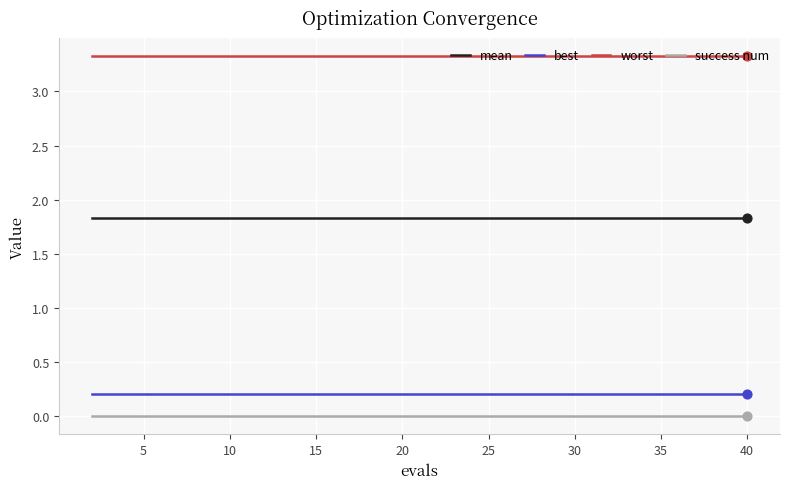

Which series has the largest total across all categories?

worst